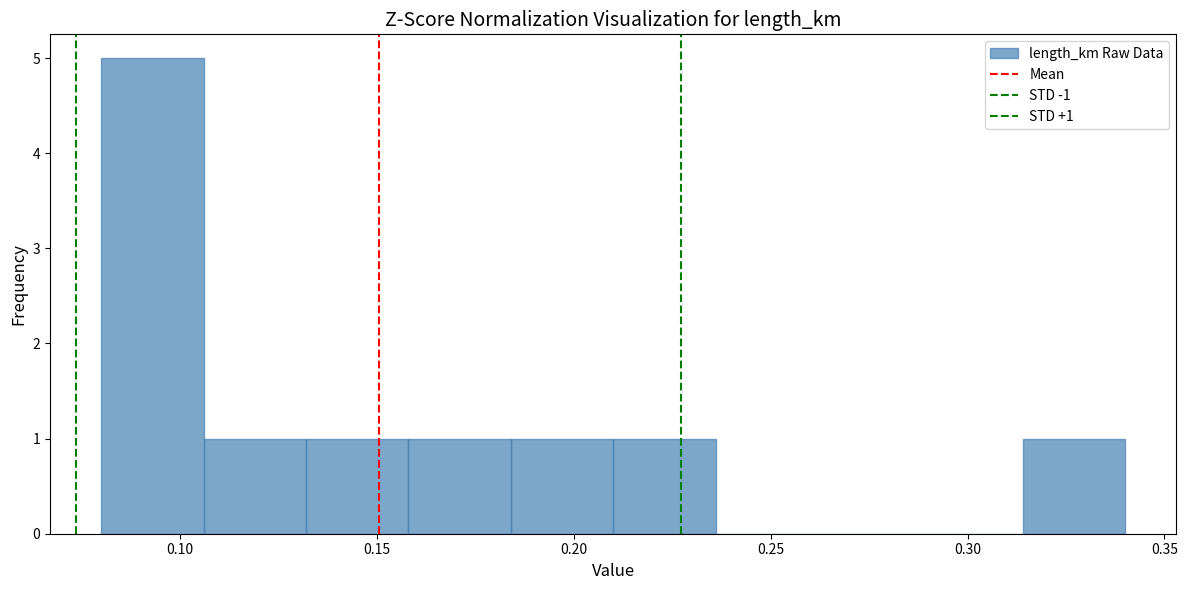

Over which range of the x-axis is the bar tallest?

0.080 to 0.106